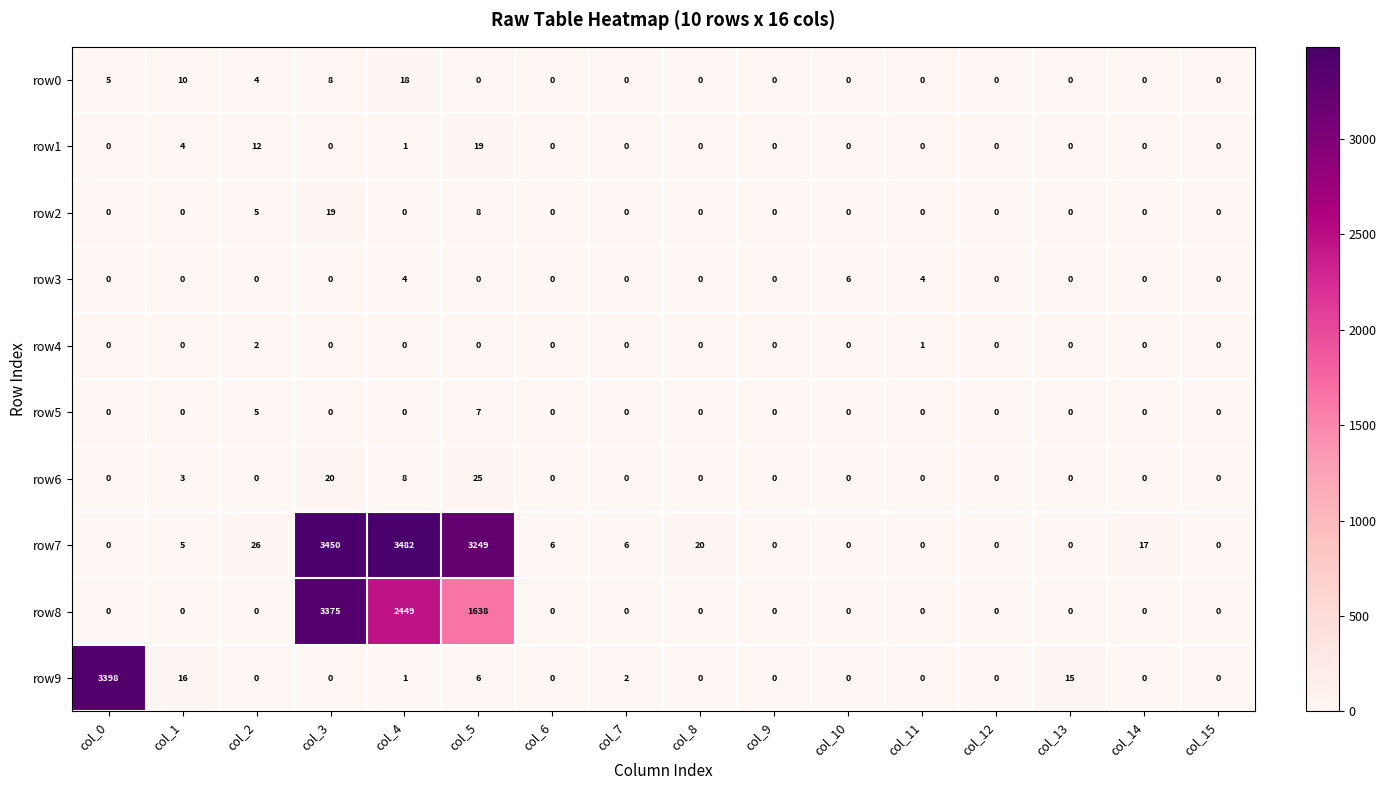

Which series has the largest total across all categories?

row7